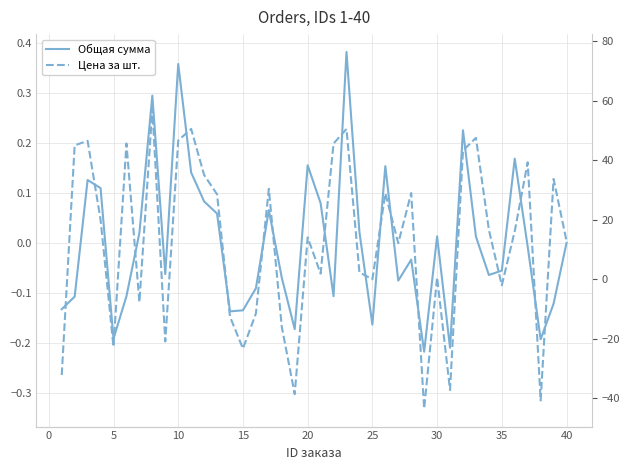

How many times do Цена за шт. and Общая сумма cross each other?

19